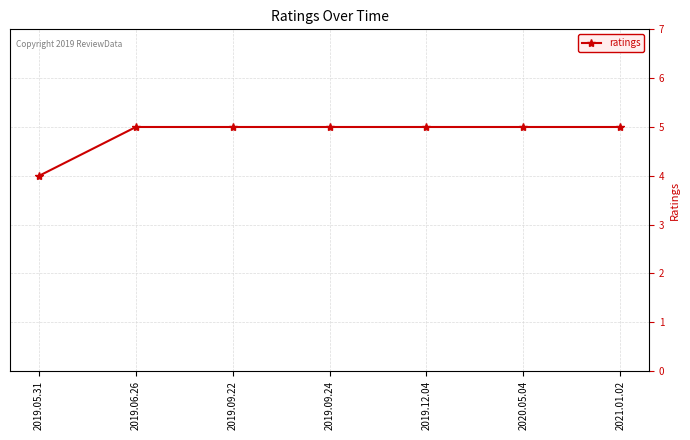

Reading left to right, transcribe all the data shown in this chart.

2019.05.31=4	2019.06.26=5	2019.09.22=5	2019.09.24=5	2019.12.04=5	2020.05.04=5	2021.01.02=5